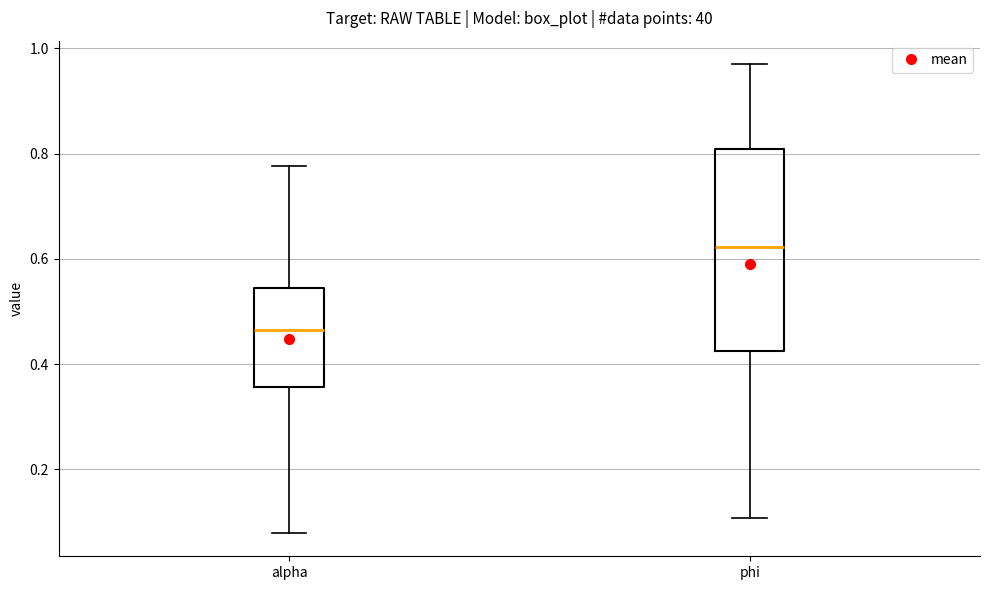

Comparing the boxes themselves (not the whiskers), which one is the tallest?

phi